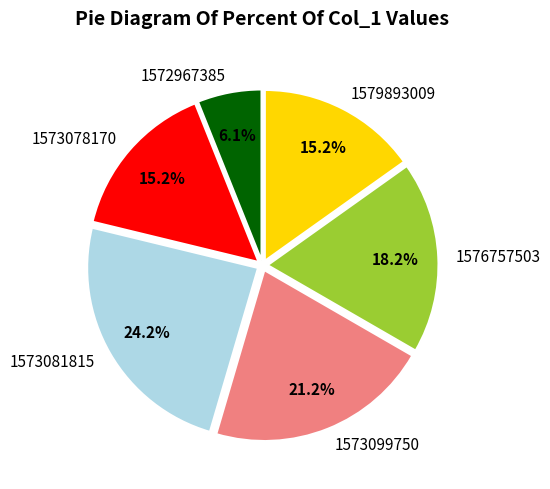

To the nearest percent, what percentage of the pie is 1573078170?

15%